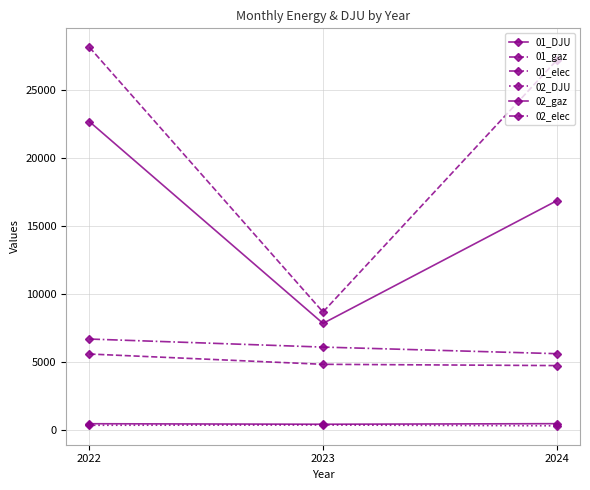

What is the spread (max minus min) of values at 2022?

27813.7